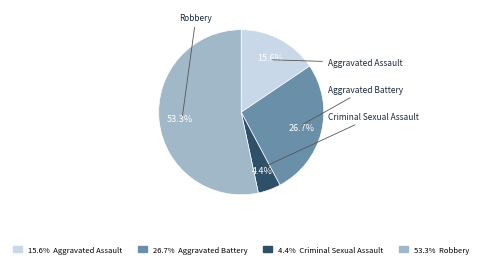

How many slices are in this pie chart?

4